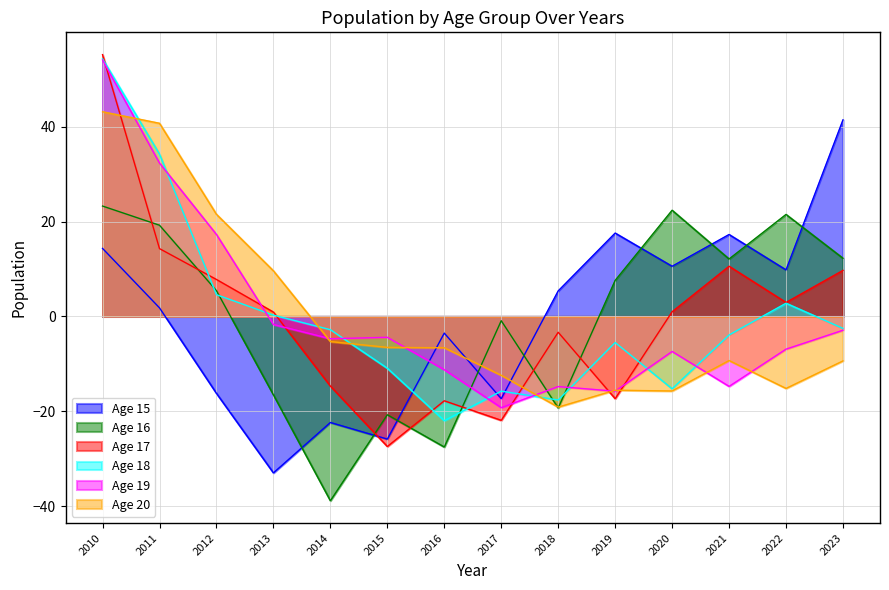

Which series changed the most between 2010 and 2014?

Age 17